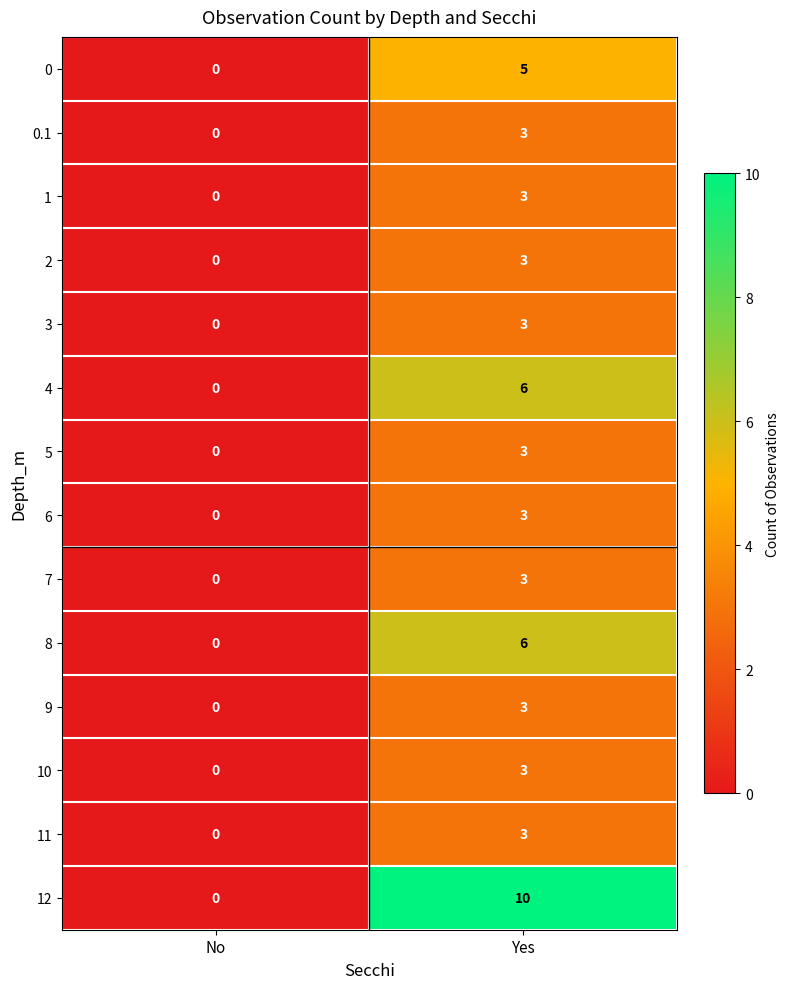

What is the total value across all series at Yes?

57